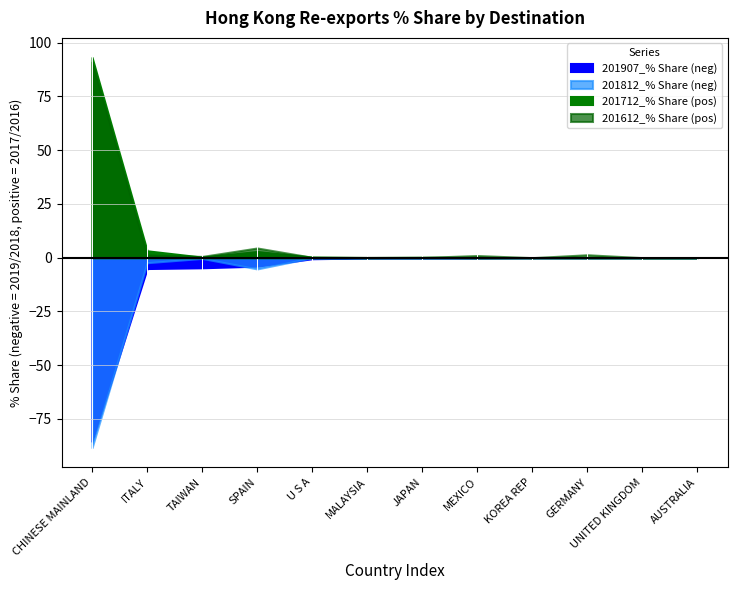

At which category is the sum across all series the highest?

CHINESE MAINLAND